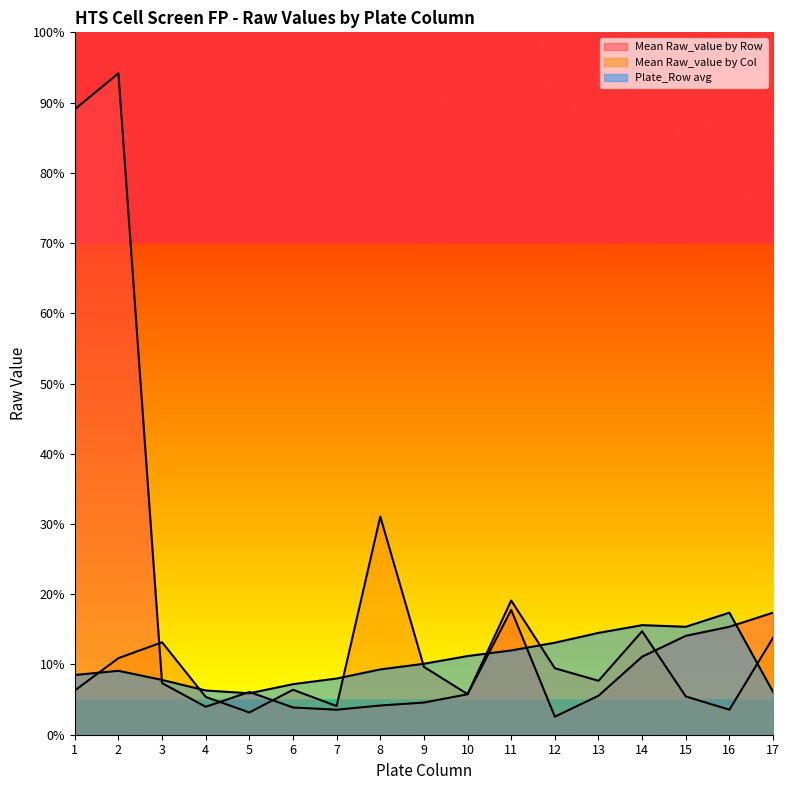

Which series ends up on top after the final intersection of Plate_Row avg and Mean Raw_value by Row?

Mean Raw_value by Row